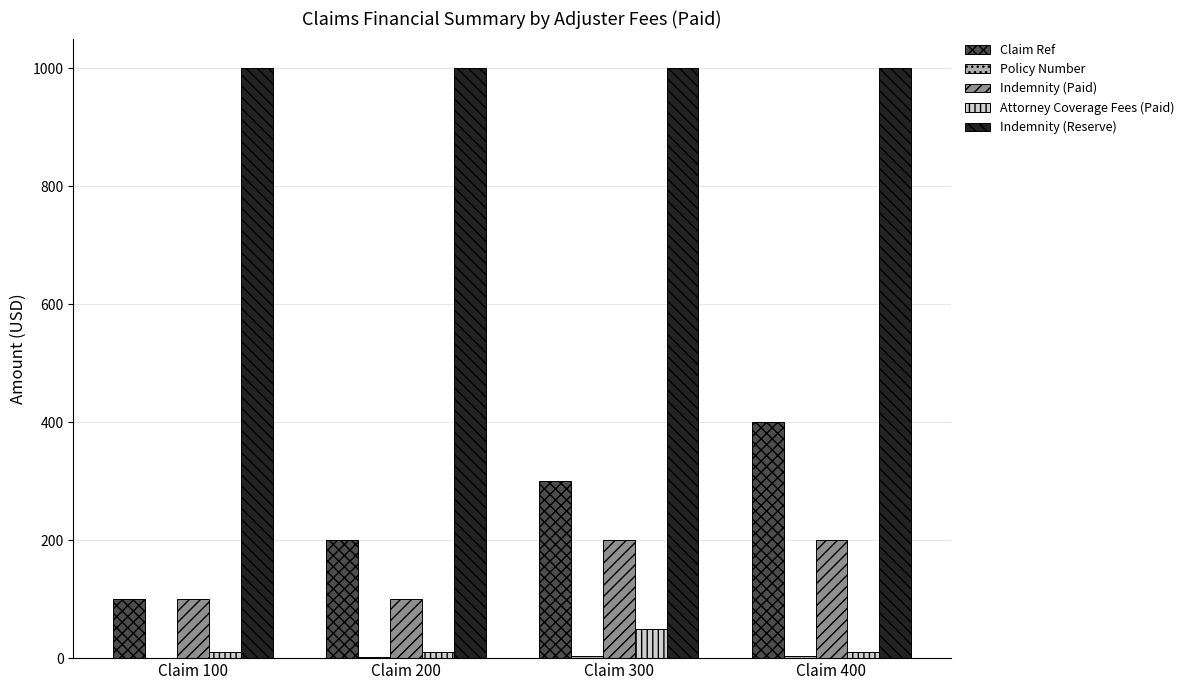

How many data points does each series have?

4